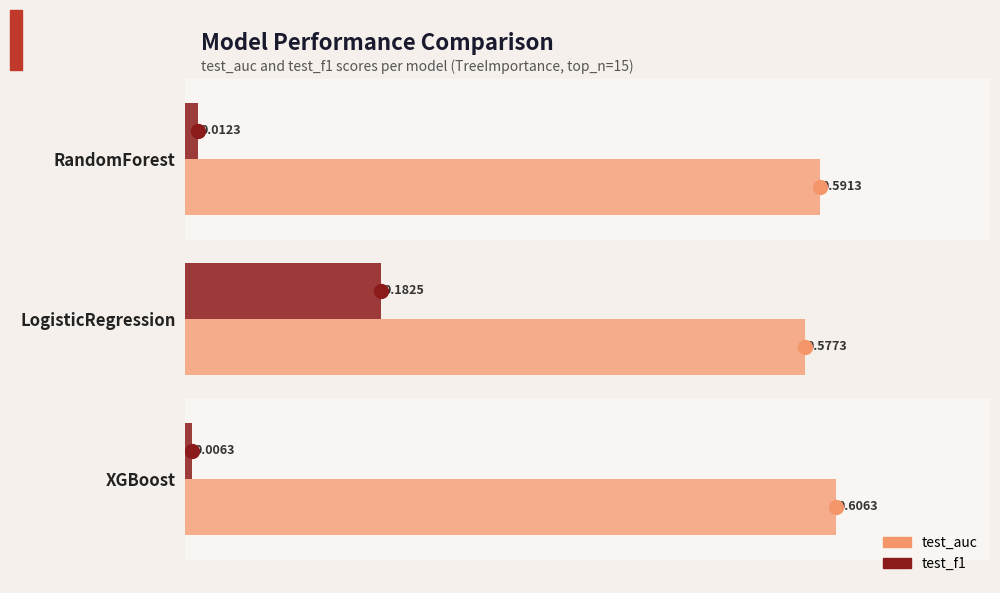

At which label does test_auc reach its minimum?

LogisticRegression